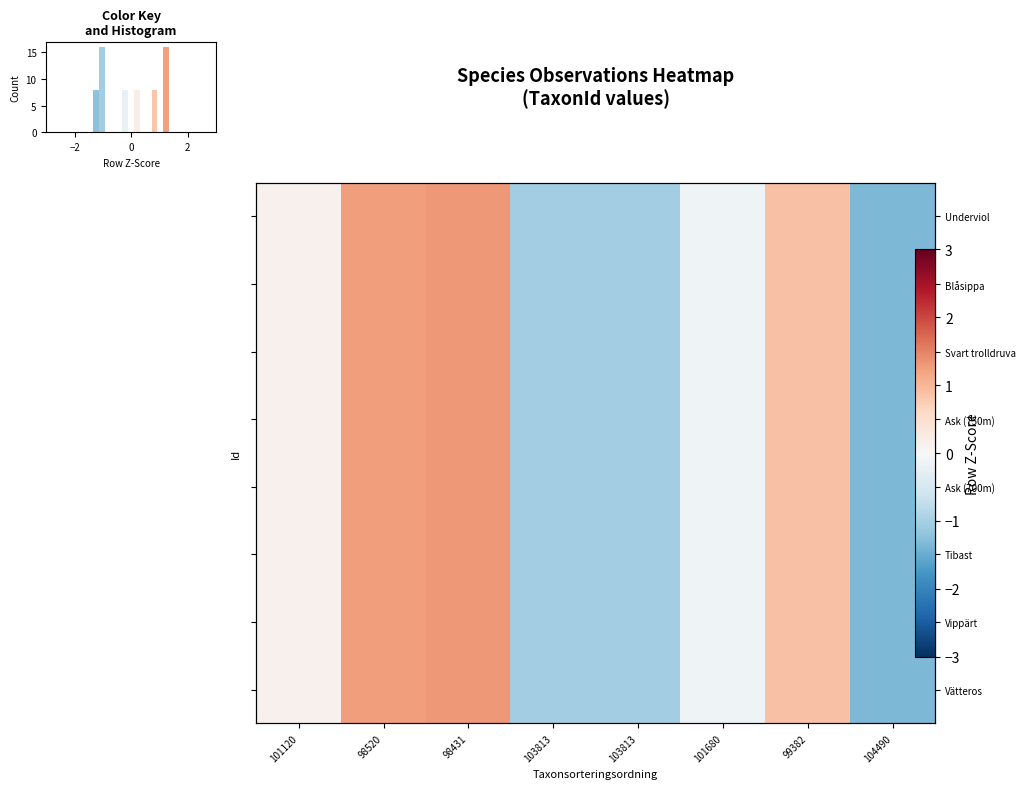

What is the minimum value shown in the chart?

-1.3